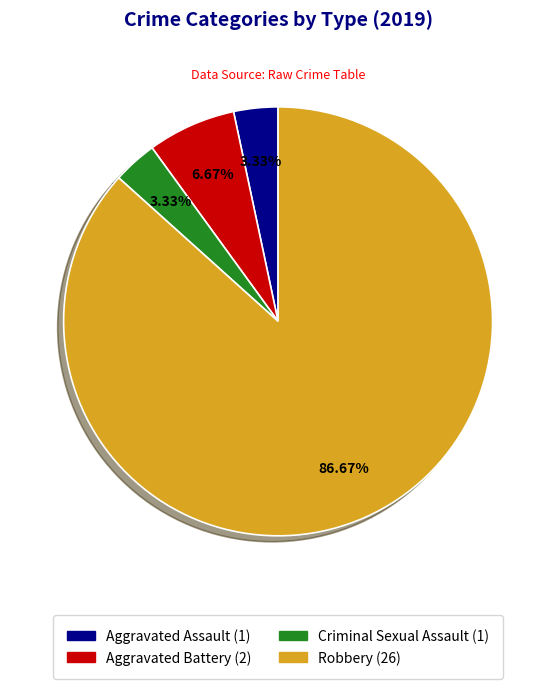

Is there a majority slice in this chart?

Yes